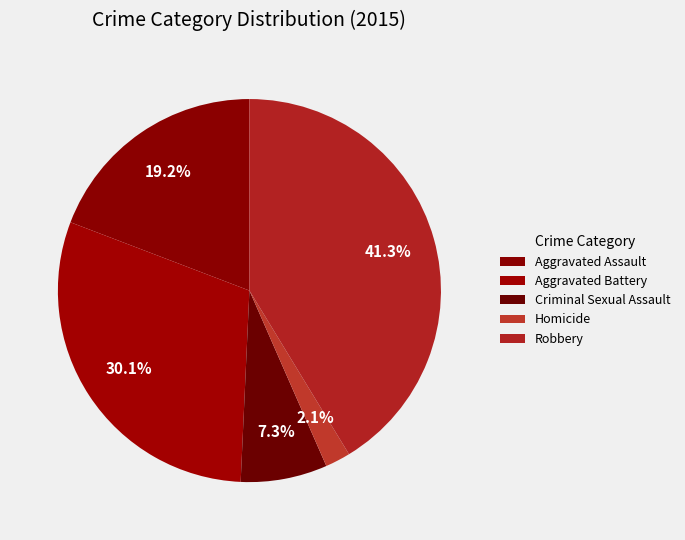

Does Robbery account for over 50% of the chart?

No